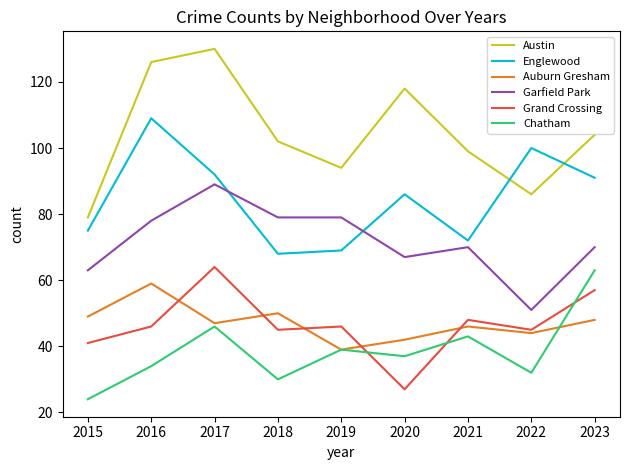

Which series changed the most between 2019 and 2020?

Austin